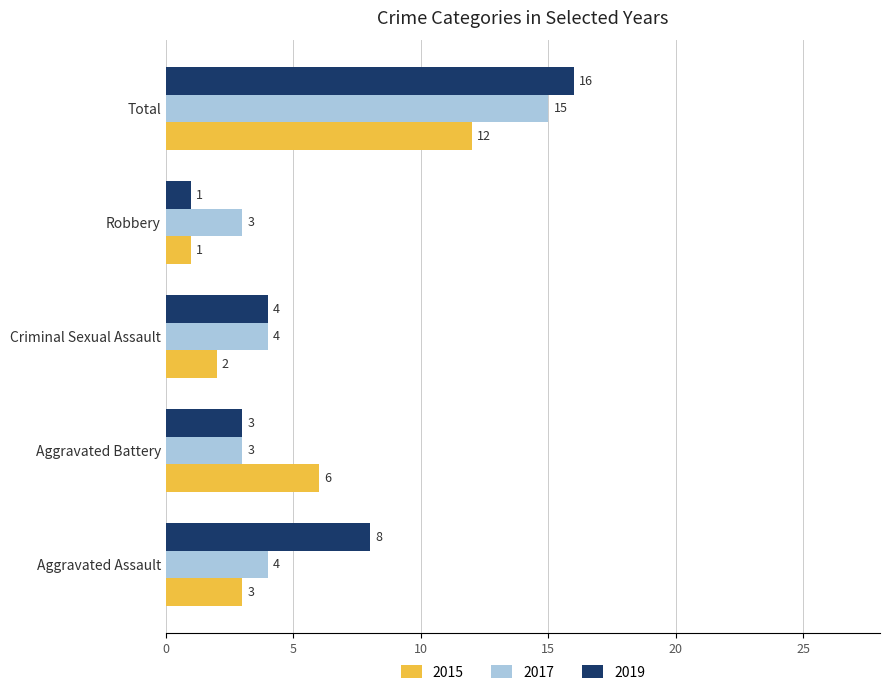

Rank the series by their maximum value, from lowest to highest.

2015, 2017, 2019